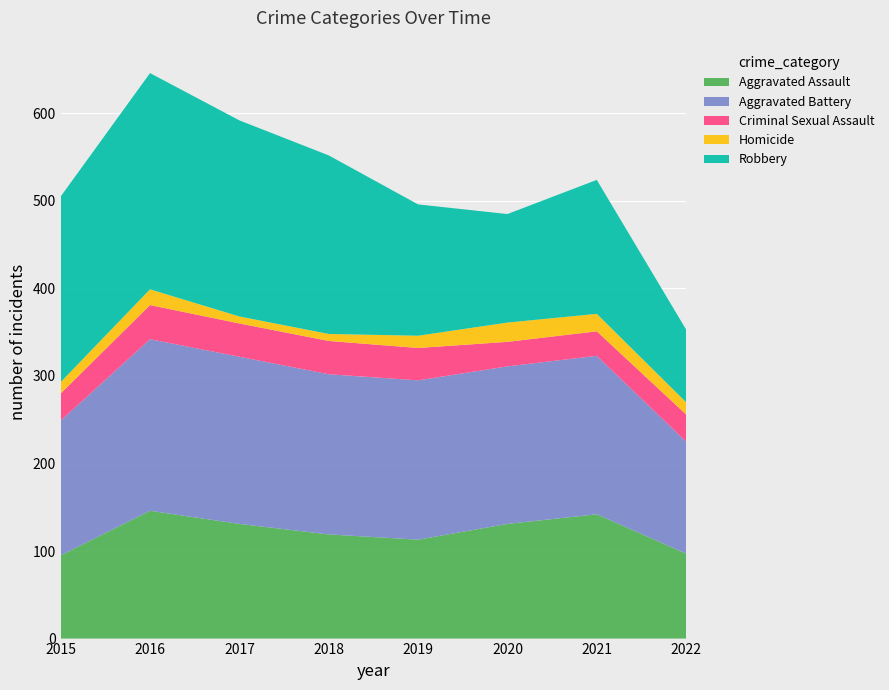

Reading right to left, what are all the values shown in this chart?

Aggravated Assault: 97	142	131	113	119	131	146	95
Aggravated Battery: 128	181	180	182	183	191	196	154
Criminal Sexual Assault: 31	28	28	37	38	38	39	31
Homicide: 14	20	22	14	8	8	18	13
Robbery: 83	153	124	150	204	224	247	212